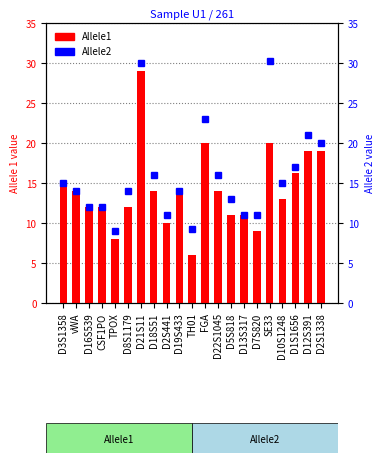

Which category has the highest value in the Allele1 series?

D21S11